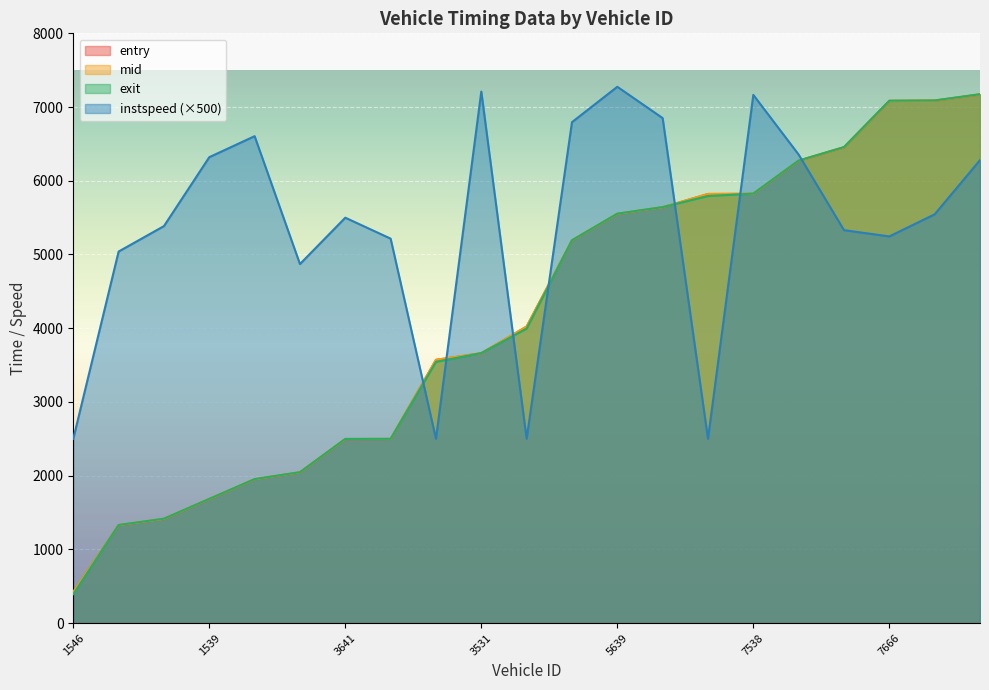

The mid series shows 6272.6 at 7536. True or false?

True